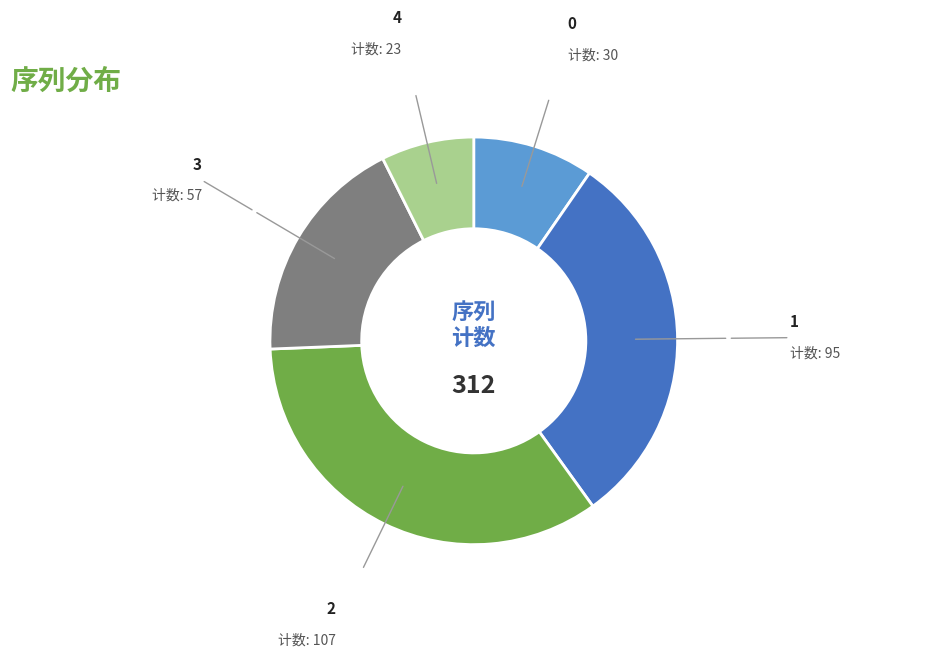

Approximately how many times larger is the value at 2 compared to 0?

3.6